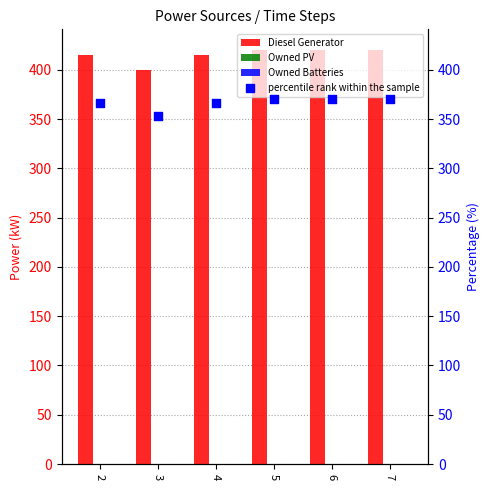

At how many categories does at least one series exceed 60?

6